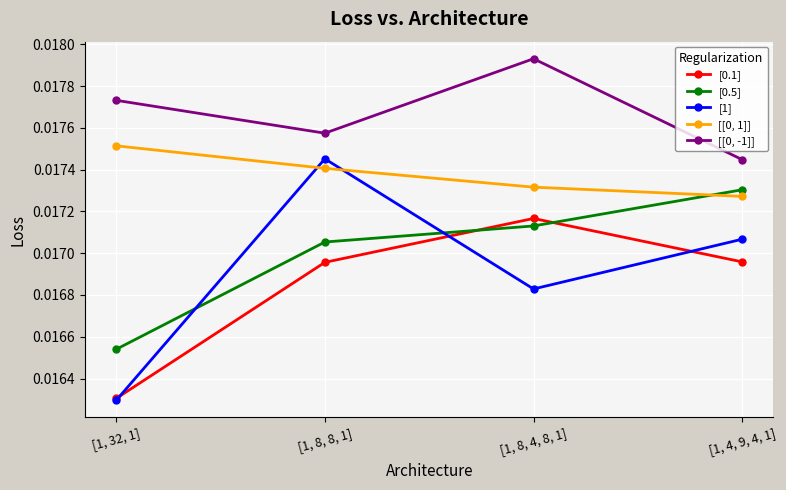

What is the sum of all [1] values?

0.1